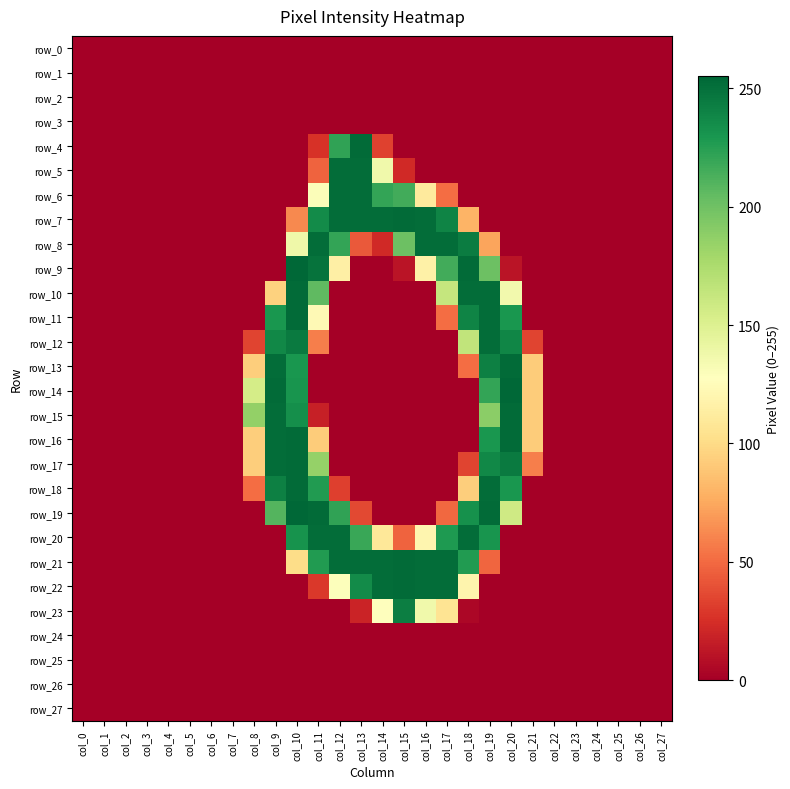

What is the average value of the row_22 series?

54